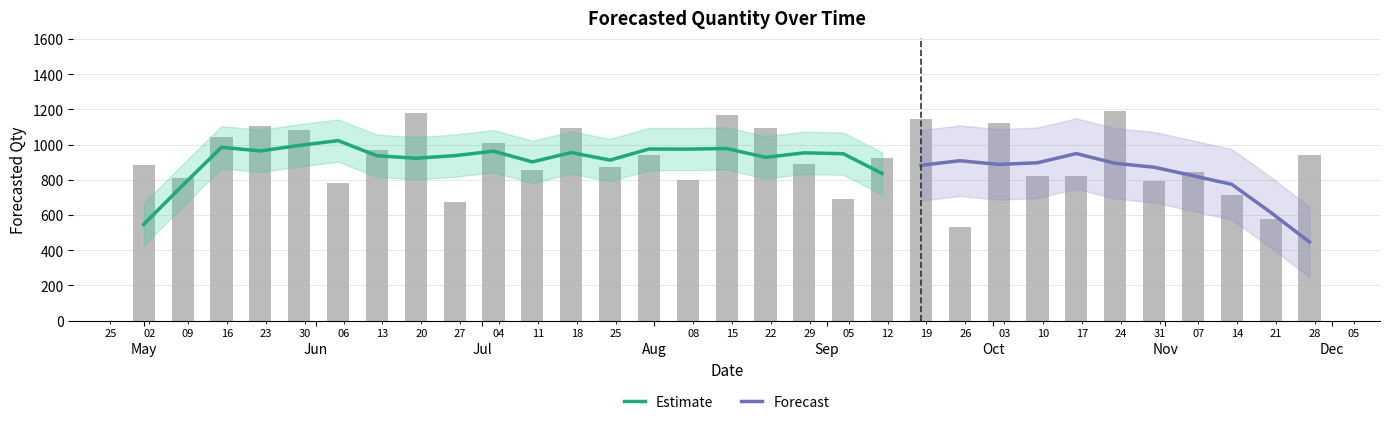

What is the ratio of the value at 2022-10-23 to the value at 2022-06-12?

1.2